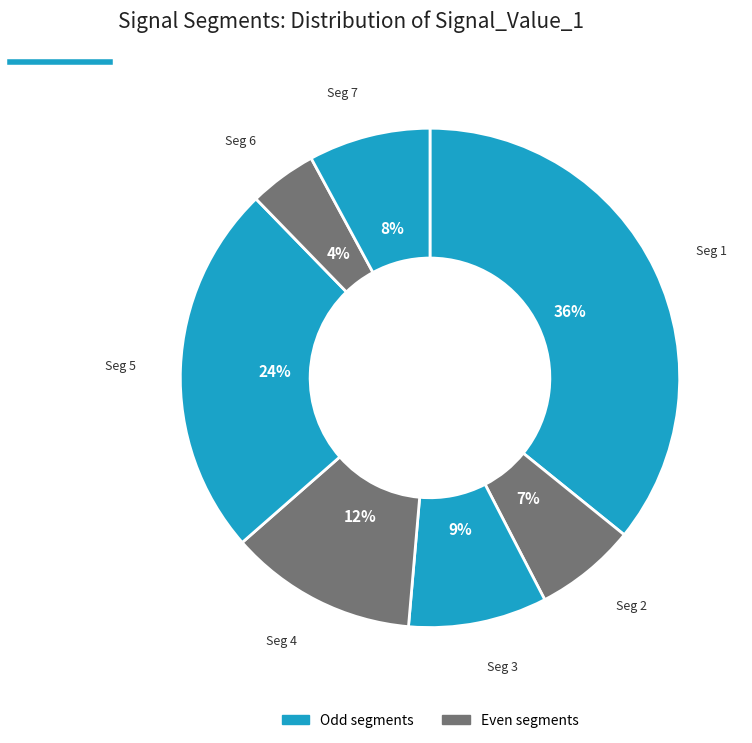

What is the largest slice in the pie chart?

signal segment 1